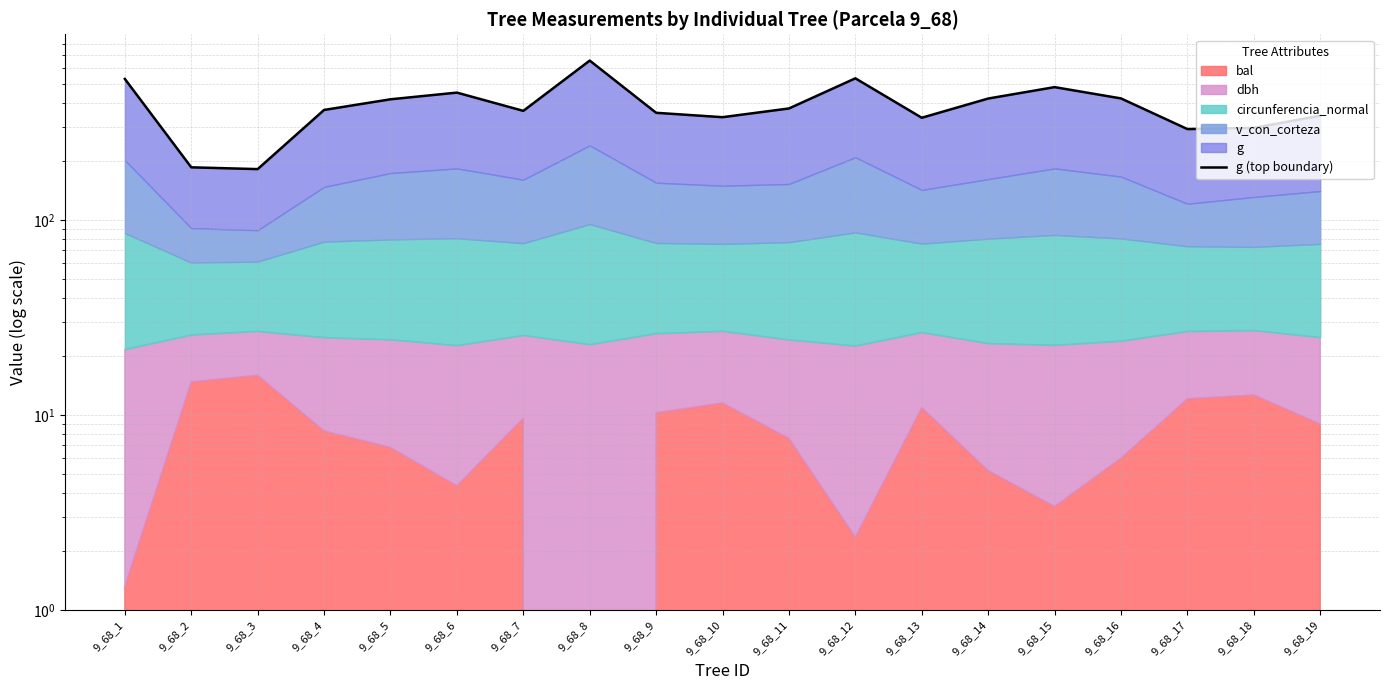

What is the value of the 15th point from the left?

480.3